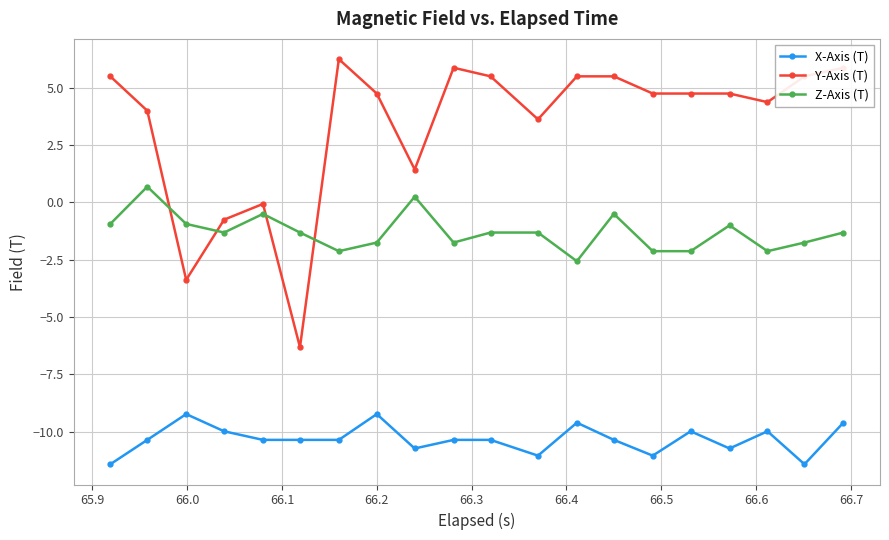

True or false: X-Axis (T) has more than 2 points higher than both neighbors.

True